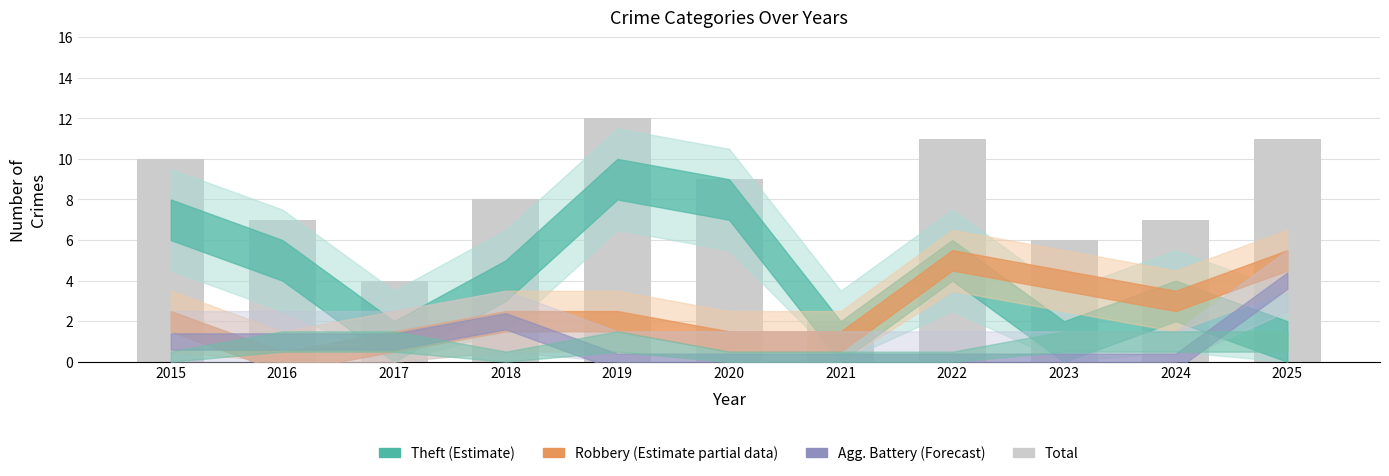

The chart shows a value of 3 at 2023. True or false?

False